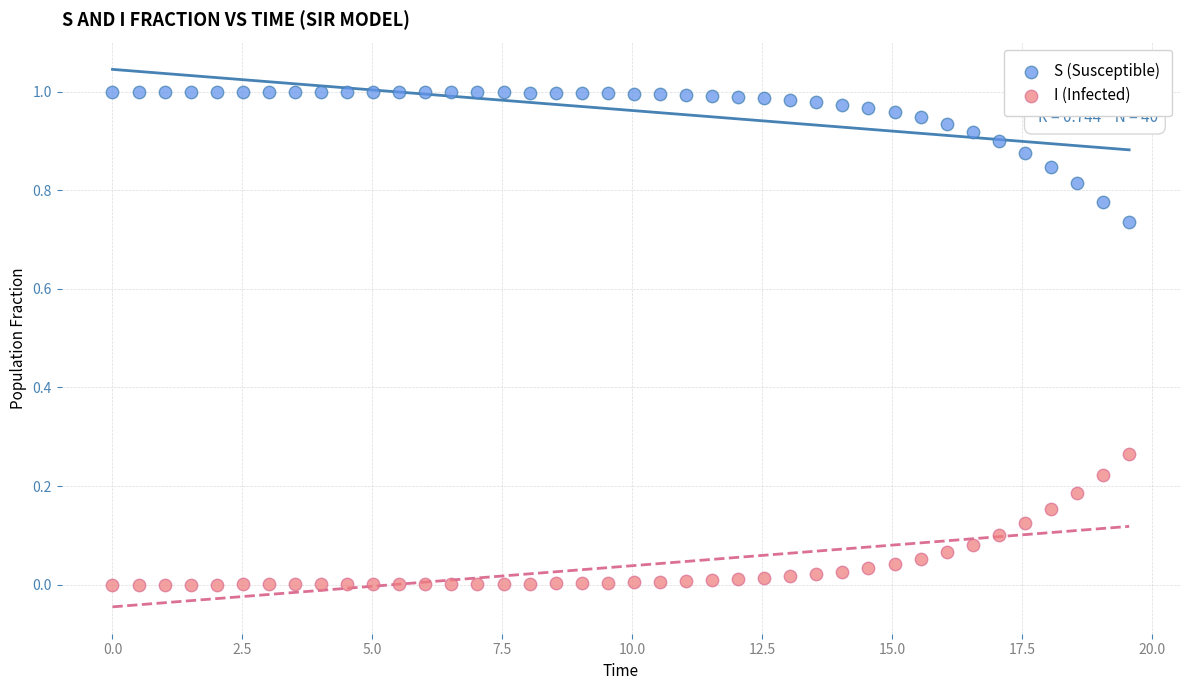

Which series contains the highest Y value?

S (Susceptible)